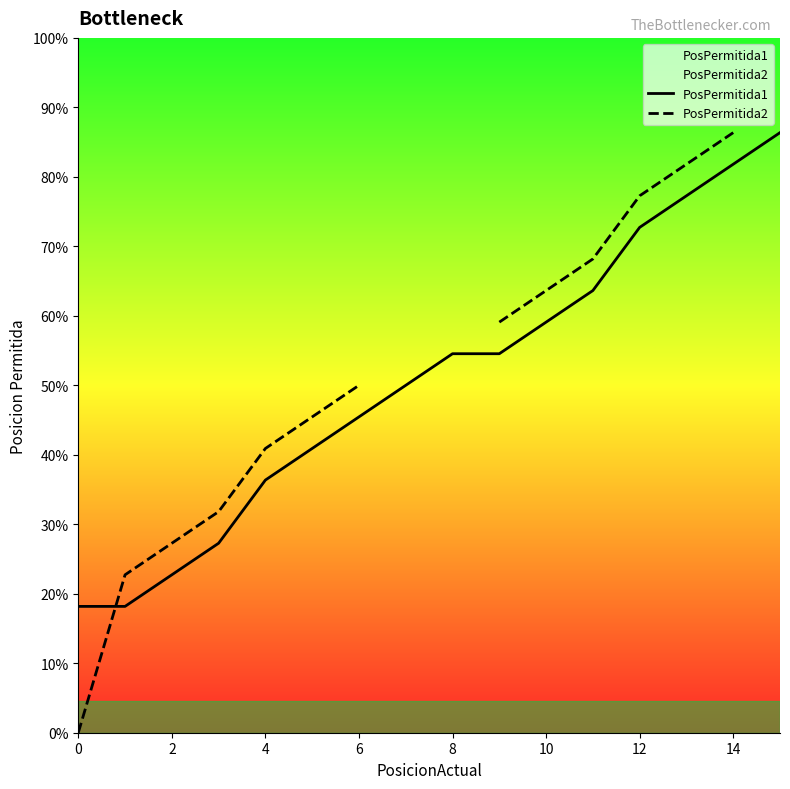

How many categories are shown in the chart?

16